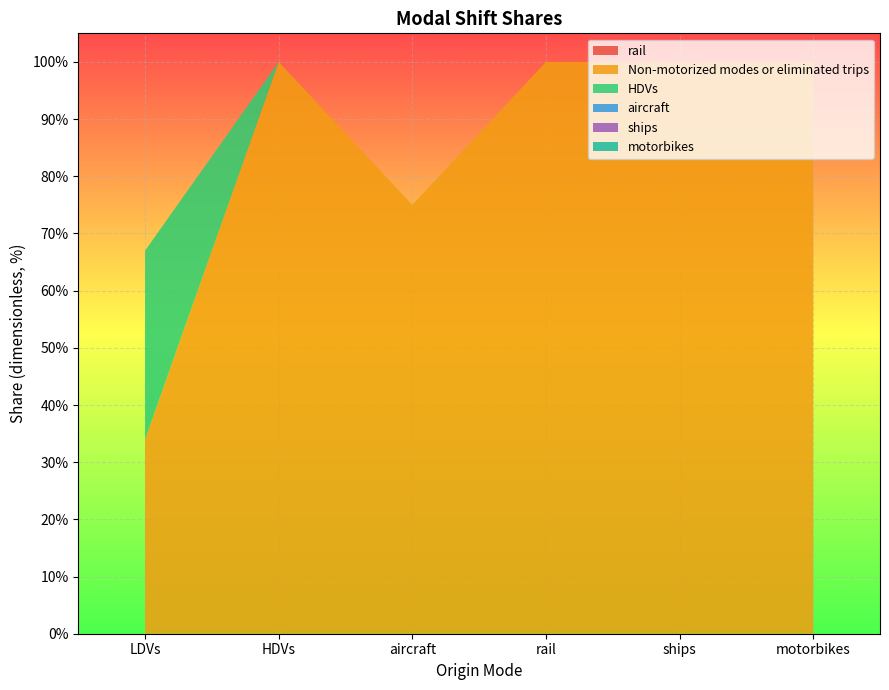

Reading right to left, list all the values displayed in this chart.

rail: motorbikes=0.0	ships=0.0	rail=0.0	aircraft=0.0	HDVs=0.0	LDVs=0.0
Non-motorized modes or eliminated trips: motorbikes=1.0	ships=1.0	rail=1.0	aircraft=0.8	HDVs=1.0	LDVs=0.3
HDVs: motorbikes=0.0	ships=0.0	rail=0.0	aircraft=0.0	HDVs=0.0	LDVs=0.3
aircraft: motorbikes=0.0	ships=0.0	rail=0.0	aircraft=0.0	HDVs=0.0	LDVs=0.0
ships: motorbikes=0.0	ships=0.0	rail=0.0	aircraft=0.0	HDVs=0.0	LDVs=0.0
motorbikes: motorbikes=0.0	ships=0.0	rail=0.0	aircraft=0.0	HDVs=0.0	LDVs=0.0